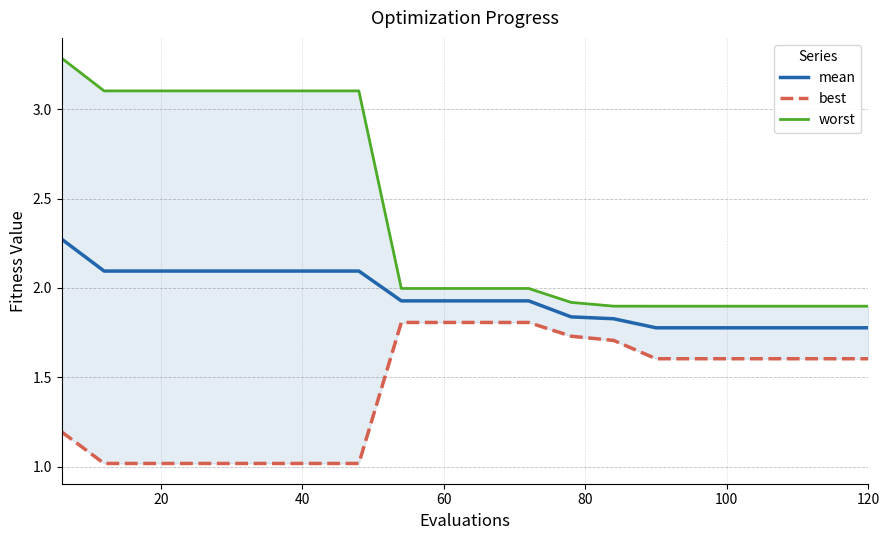

True or false: best and mean intersect in this chart.

False